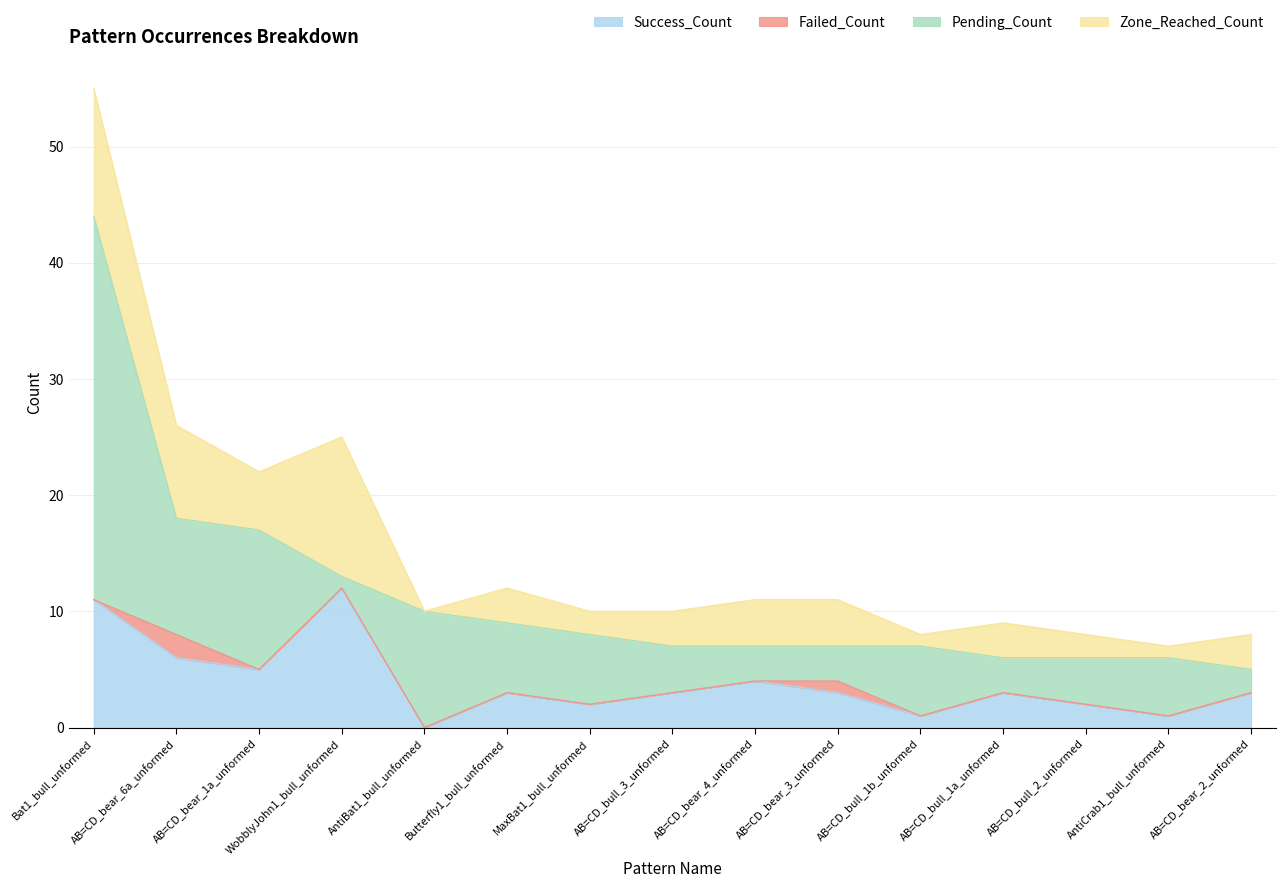

Reading right to left, list all the values displayed in this chart.

Success_Count: 3	1	3	2	3	4	3	1	2	3	0	12	5	6	11
Failed_Count: 0	0	0	0	0	0	1	0	0	0	0	0	0	2	0
Pending_Count: 2	5	3	4	4	3	3	6	6	6	10	1	12	10	33
Zone_Reached_Count: 3	1	3	2	3	4	4	1	2	3	0	12	5	8	11